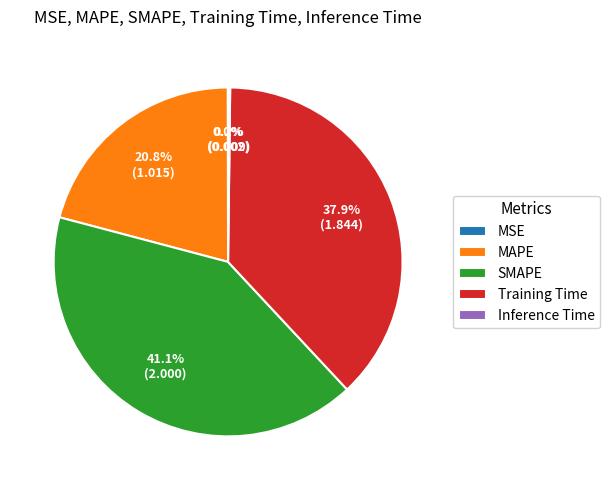

Which slice is the largest?

SMAPE